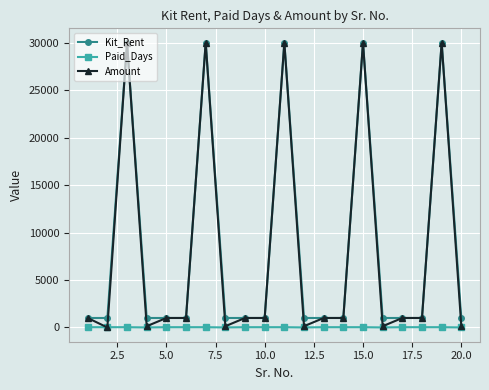

What is the minimum value for Kit_Rent?

1000.0